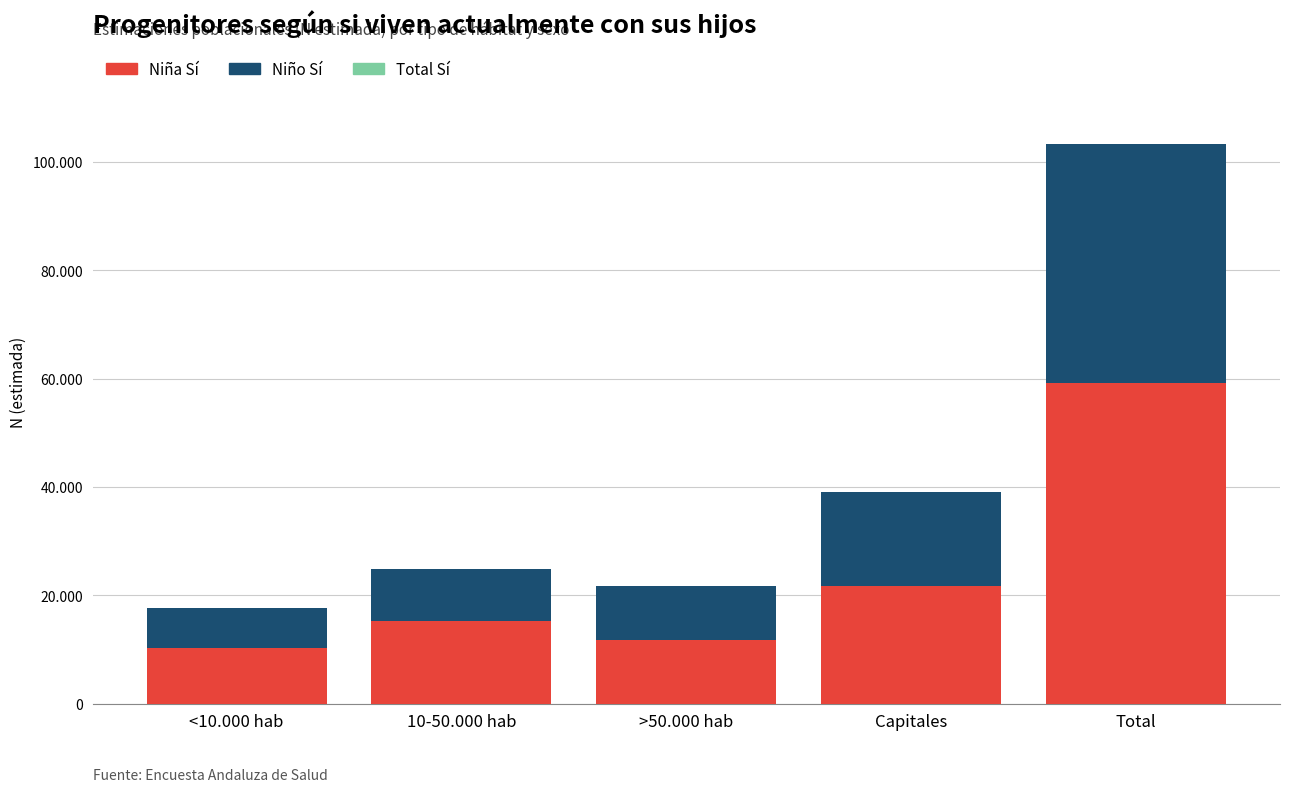

At which category is the sum across all series the highest?

Total